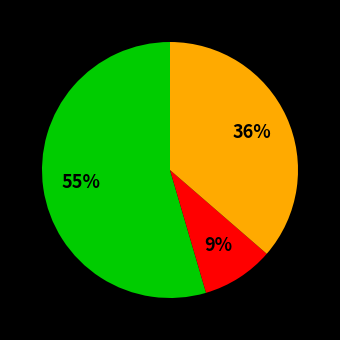

To the nearest percent, what is the average slice percentage?

33%